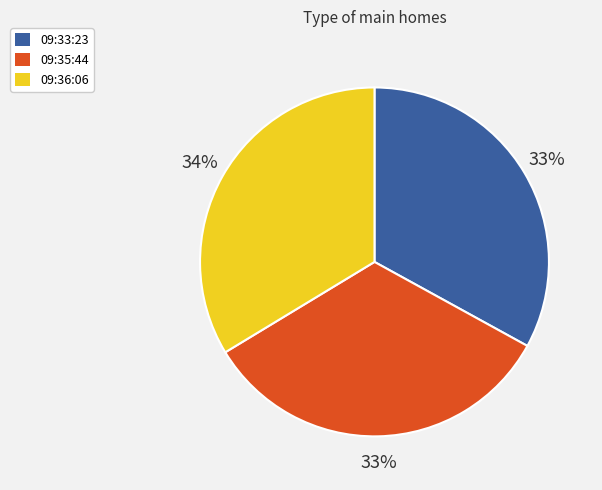

Is it true that 09:33:23 is 33% of the pie?

True